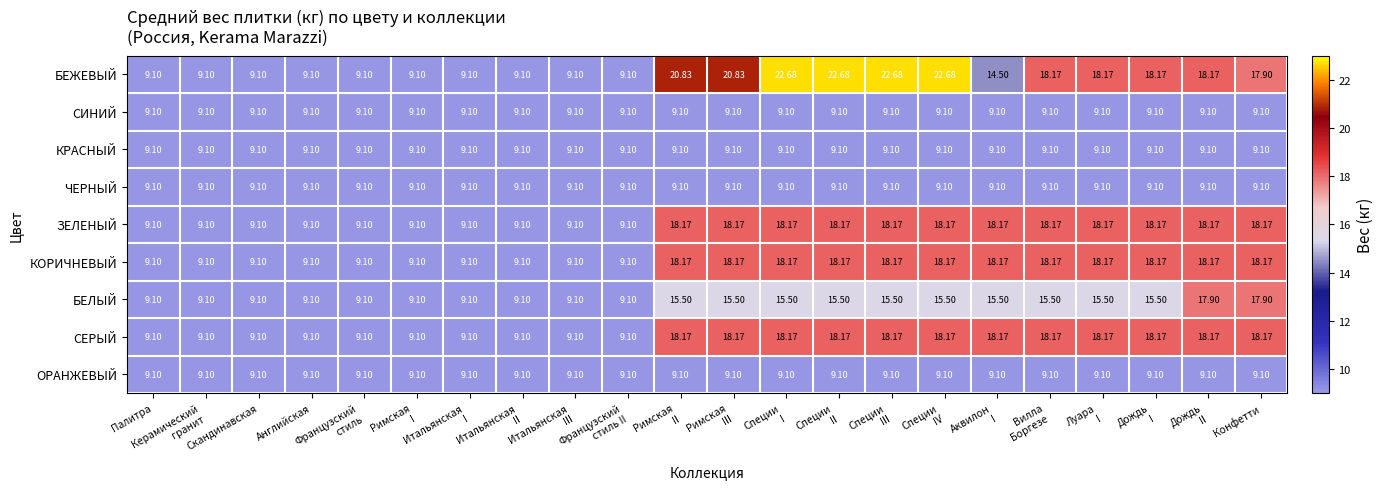

Which series has the largest total across all categories?

БЕЖЕВЫЙ